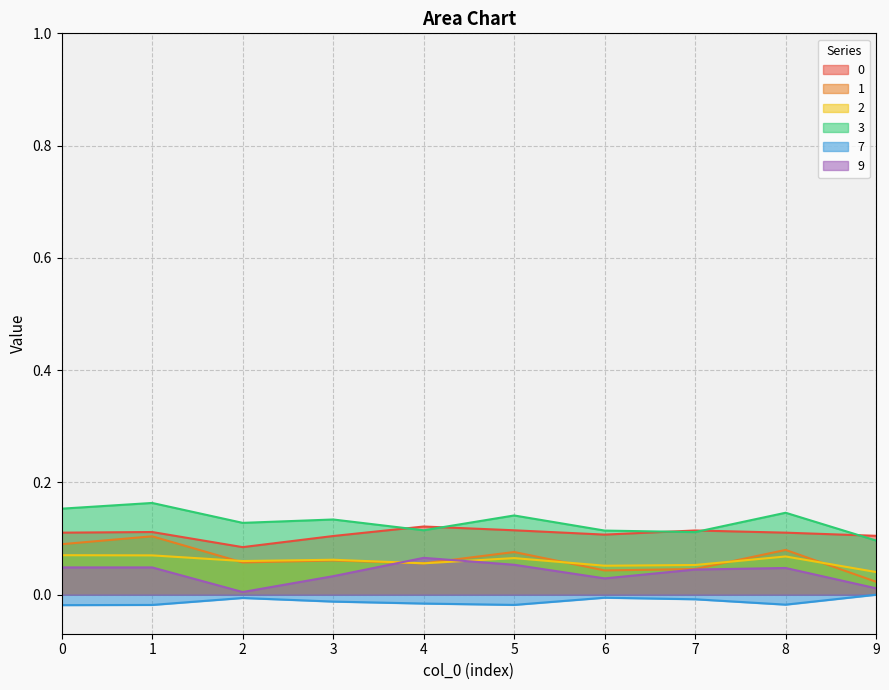

Rank the series by their maximum value, from lowest to highest.

7, 9, 2, 1, 0, 3